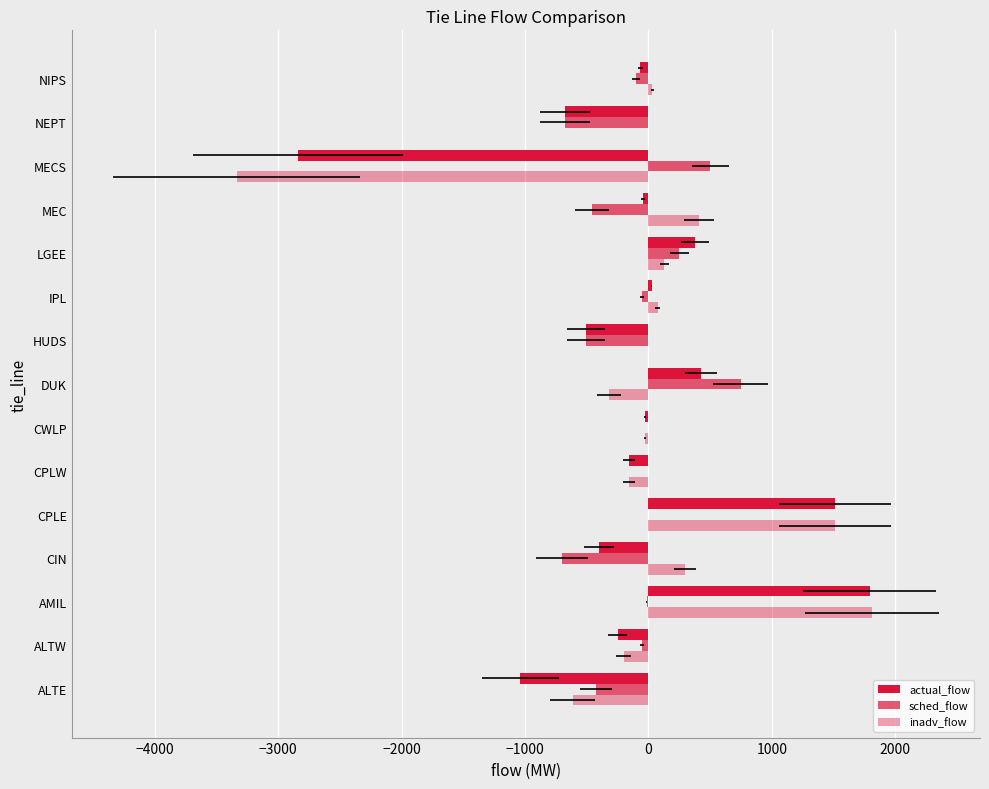

True or false: inadv_flow has a value of -16 at CWLP.

False